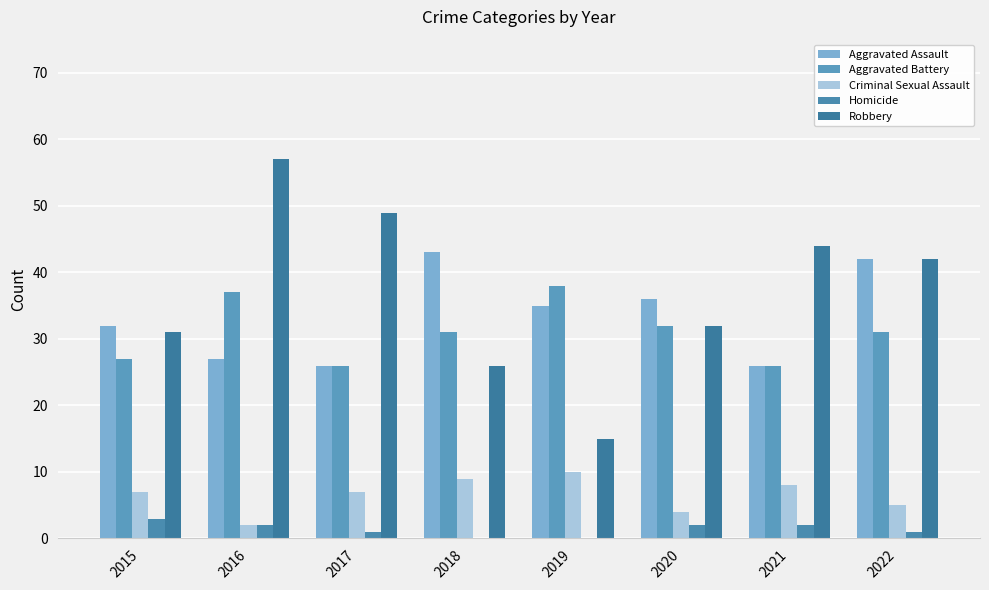

What are all the series names shown in the legend?

Aggravated Assault, Aggravated Battery, Criminal Sexual Assault, Homicide, Robbery